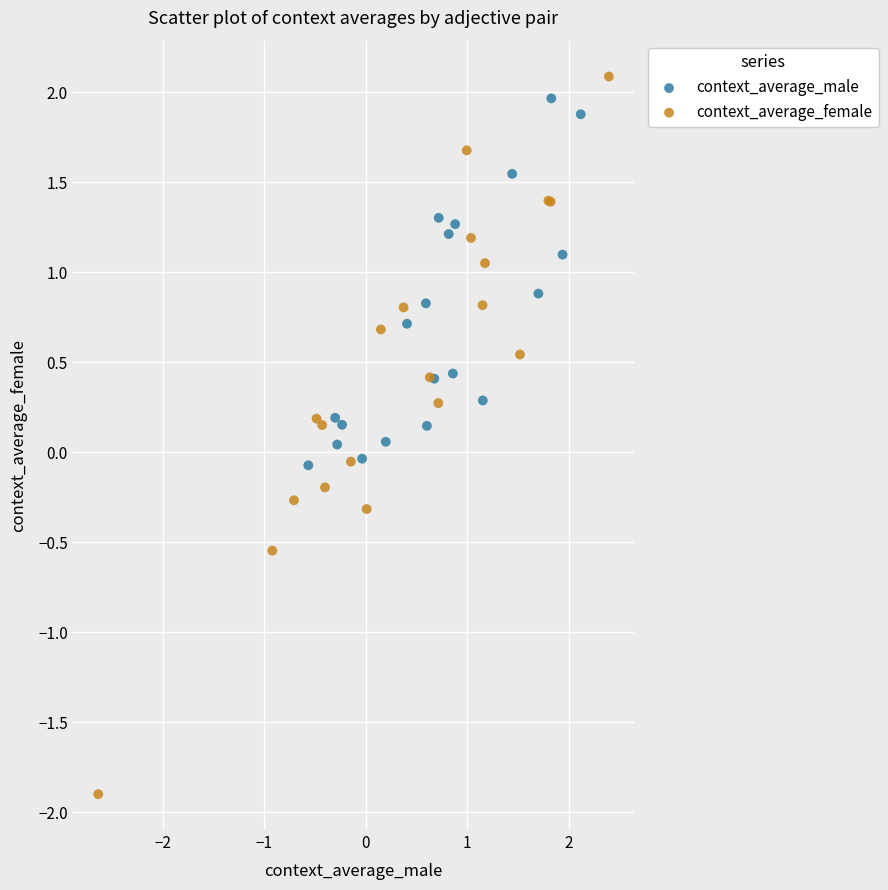

Which series reaches the minimum Y coordinate?

context_average_female